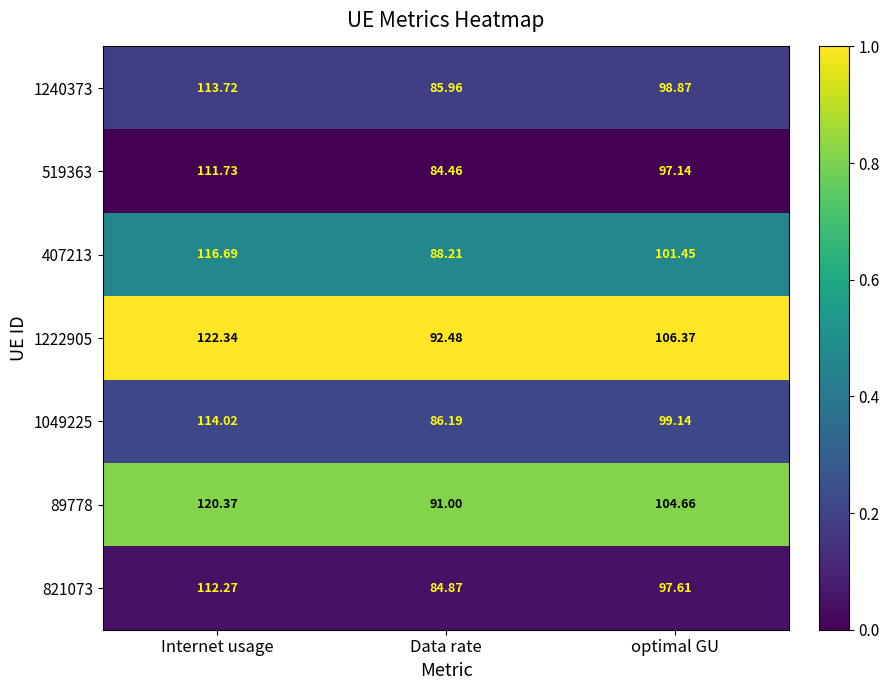

Which series has the largest total across all categories?

1222905